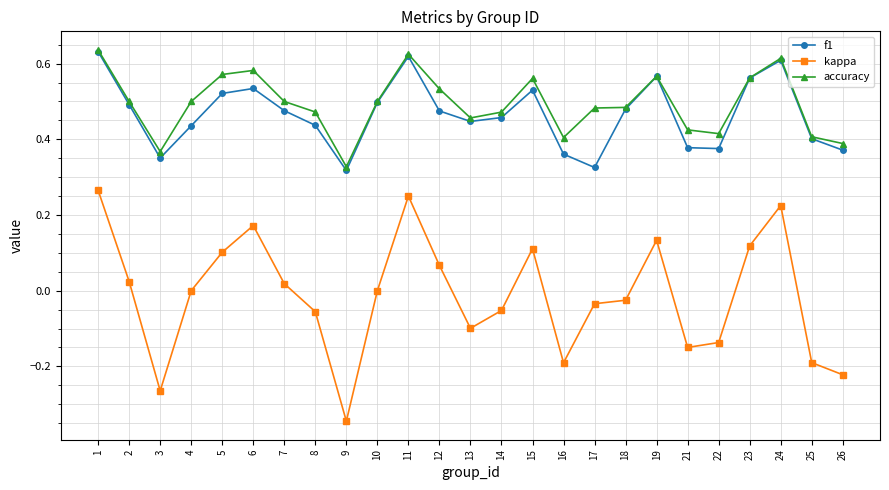

How many interior local peaks does the f1 series have?

5